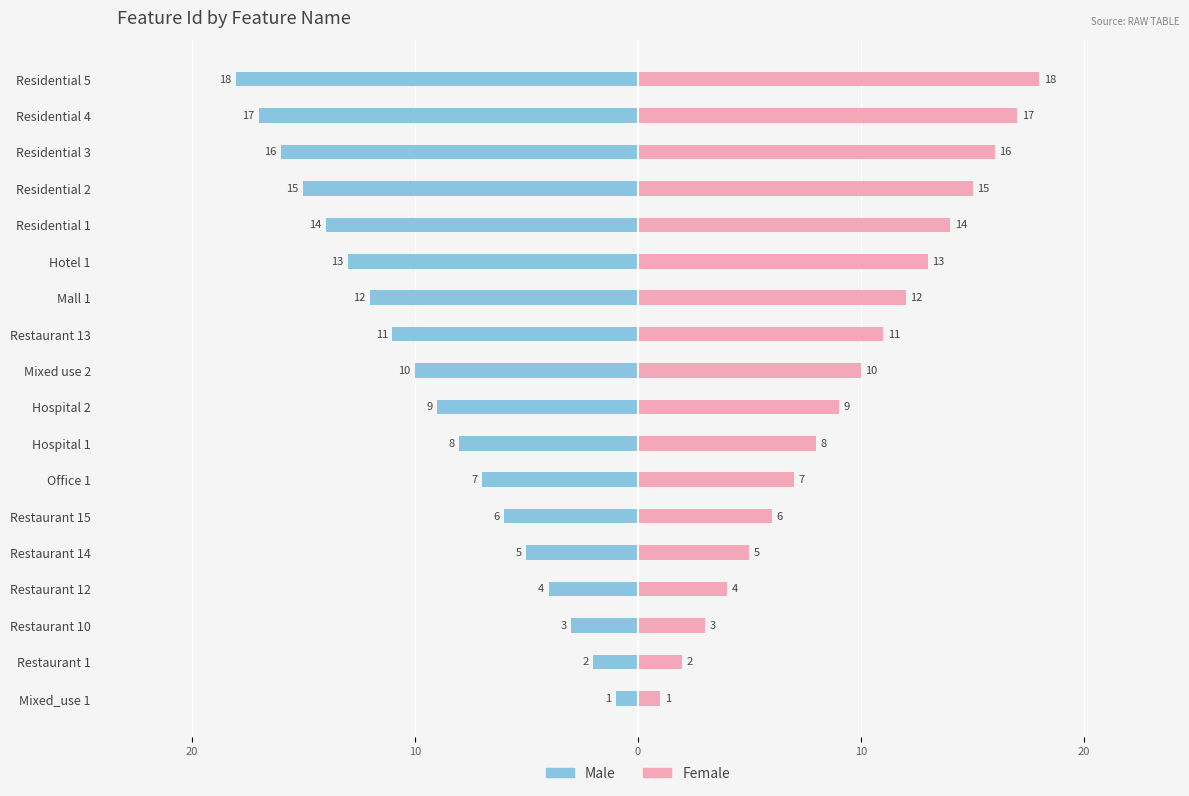

Which series has the widest spread of values?

Male